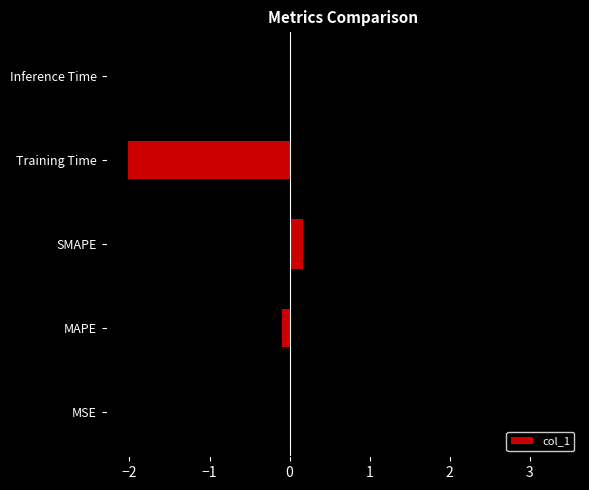

The value at Training Time is 5.4. True or false?

False